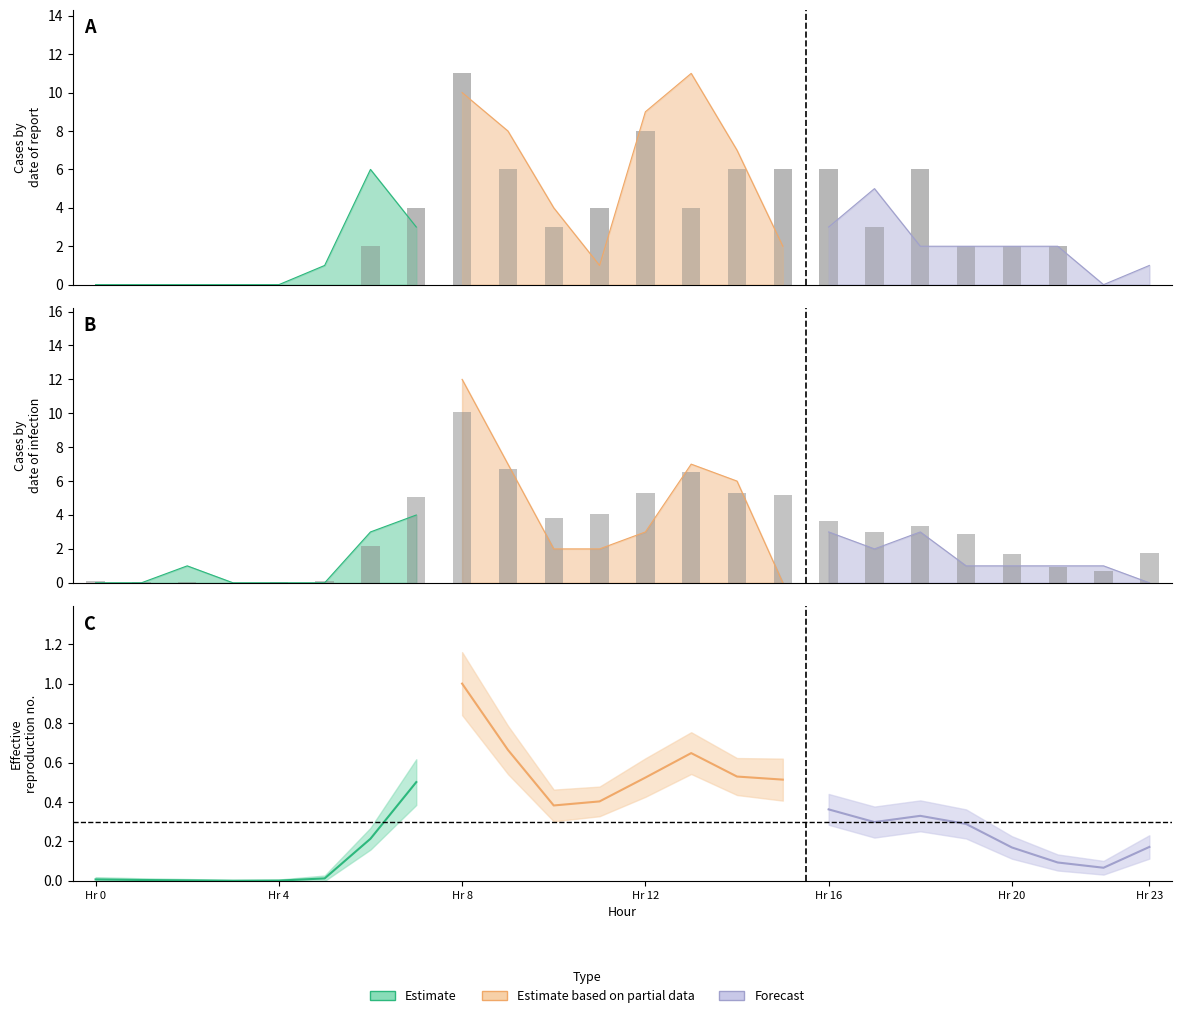

What is the difference between the maximum and minimum values in the Mu series?

10.1